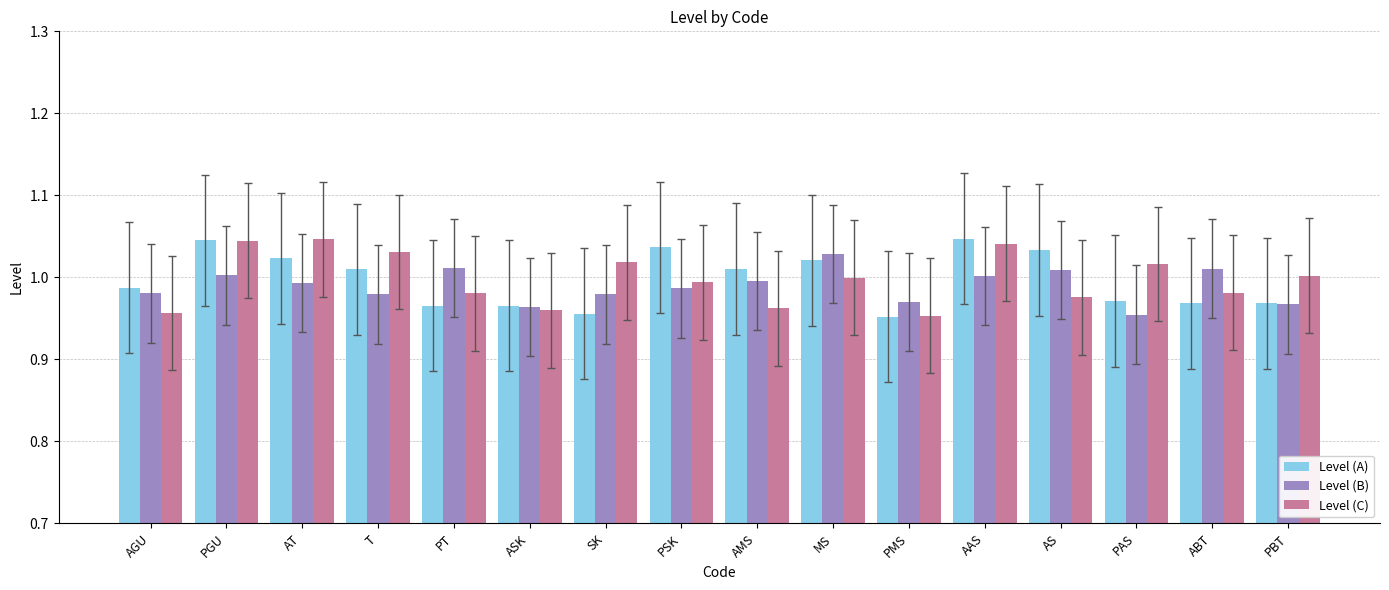

What is the total value across all series at ABT?

3.0